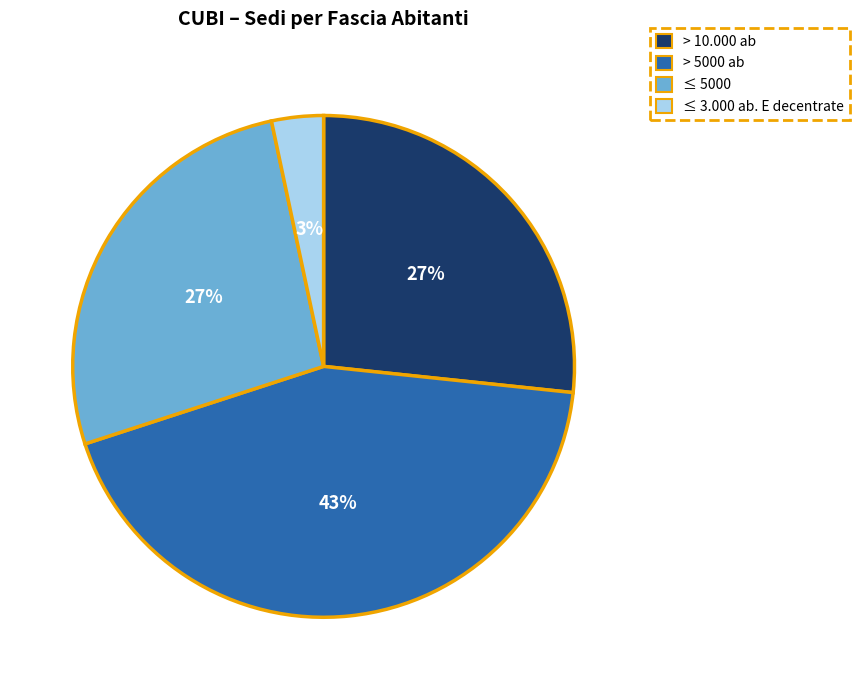

To the nearest percent, what is the average slice percentage?

25%